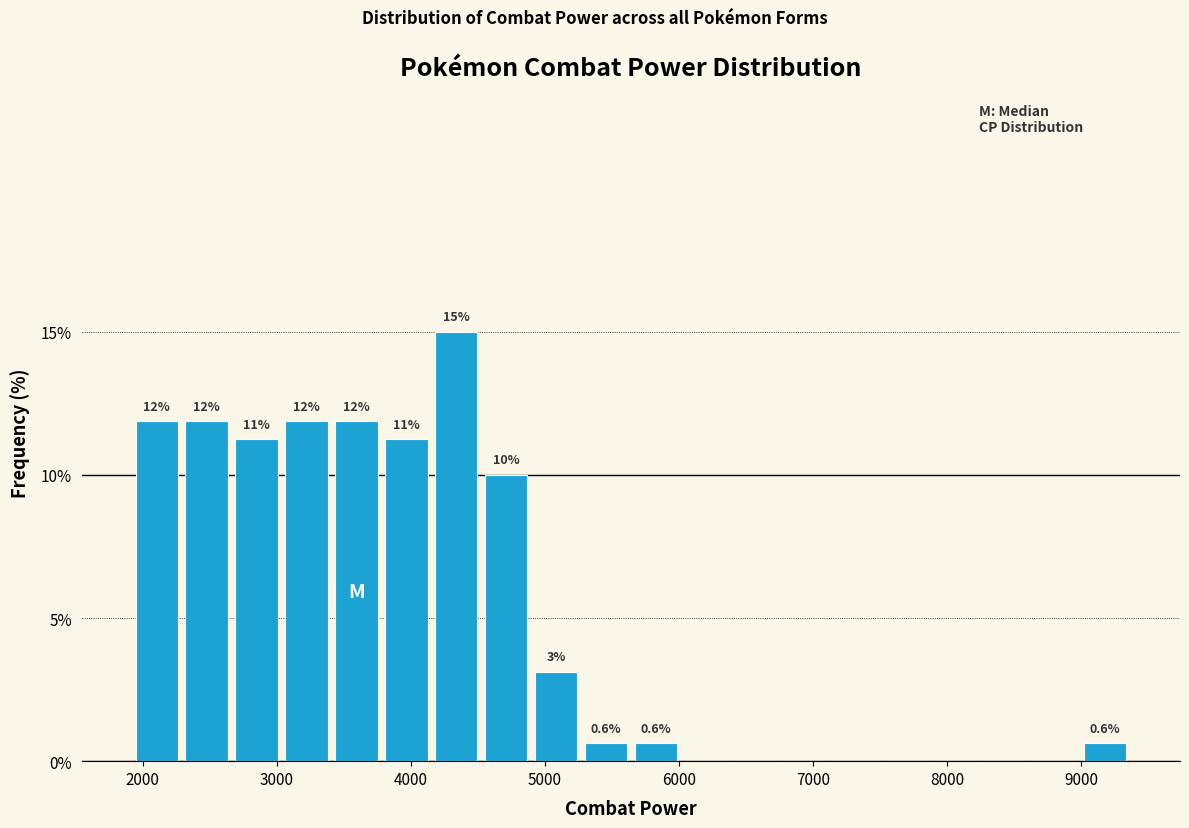

Read against the x-axis, roughly where is the centre of the tallest bar?

4300